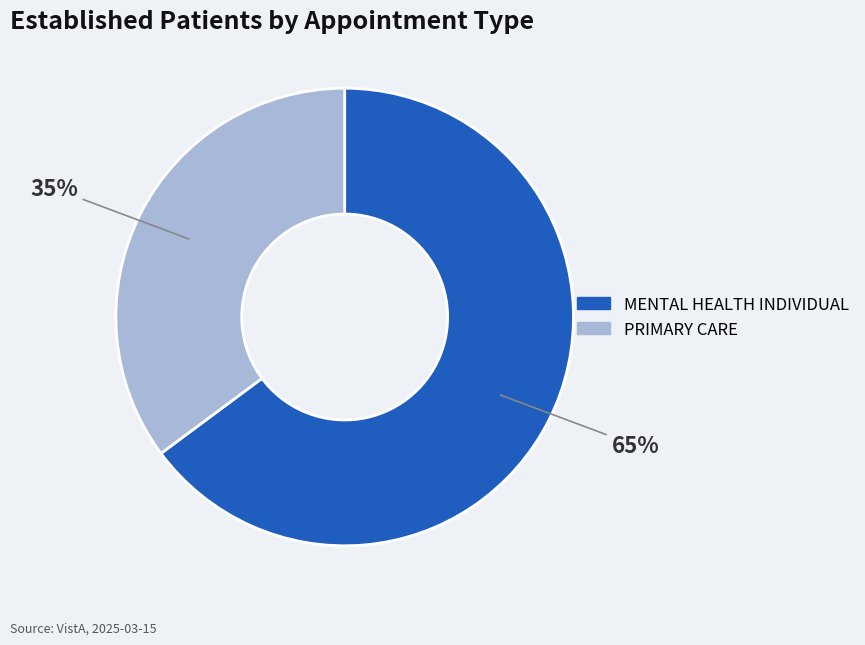

To the nearest percent, what portion does MENTAL HEALTH INDIVIDUAL represent?

65%